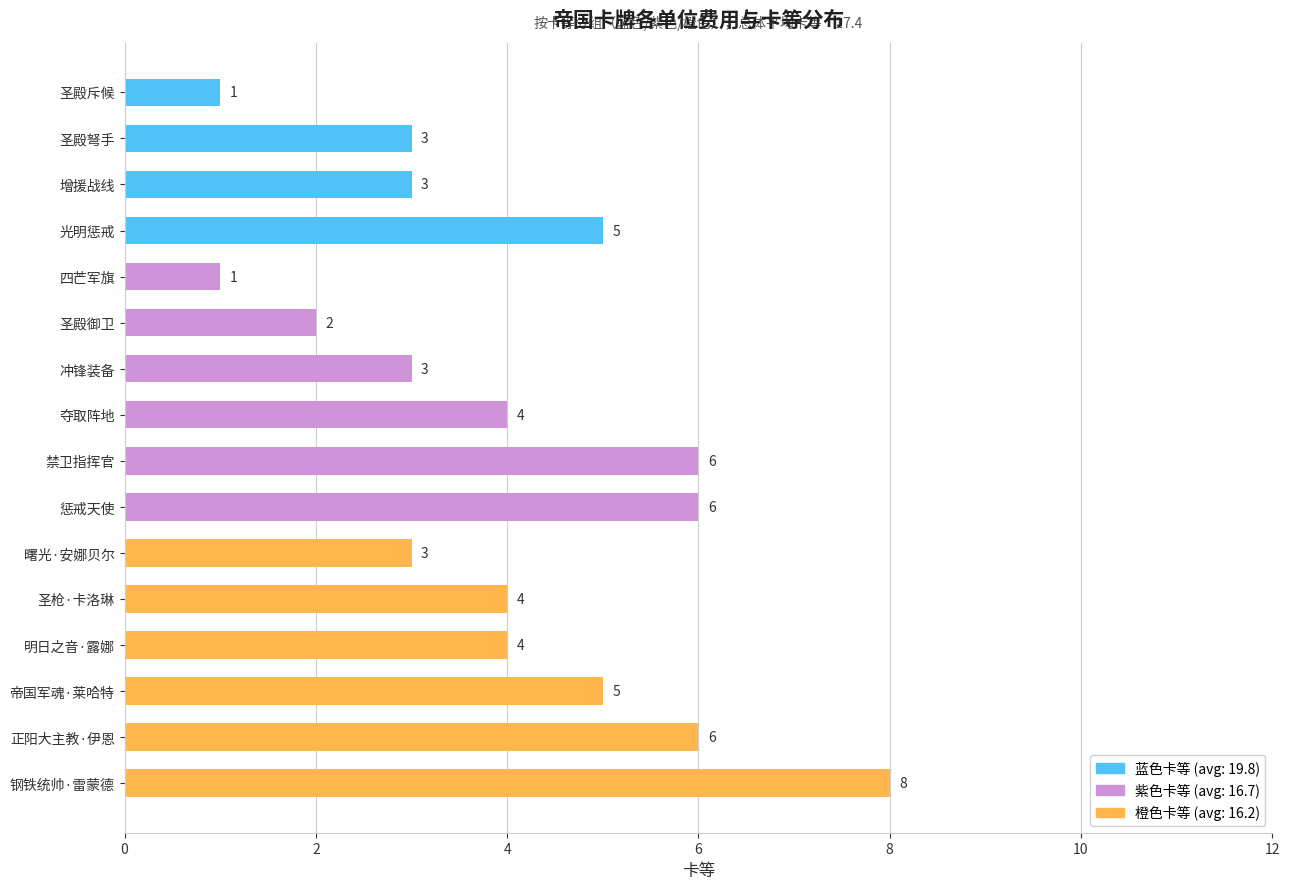

Reading top to bottom, list all the values displayed in this chart.

1	3	3	5	1	2	3	4	6	6	3	4	4	5	6	8